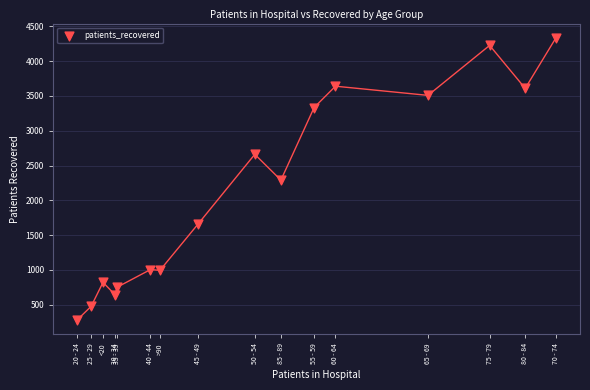

What is the range of X values (max minus min)?

202